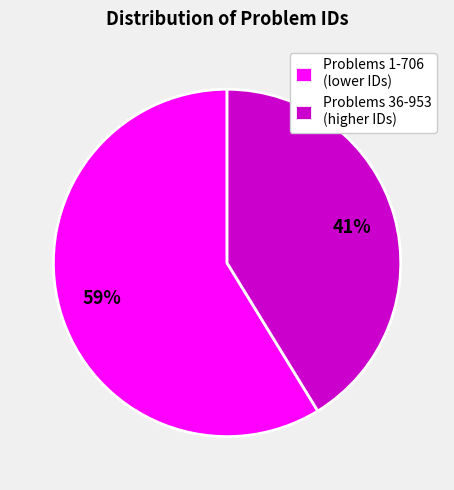

To the nearest percent, what is the average slice percentage?

50%